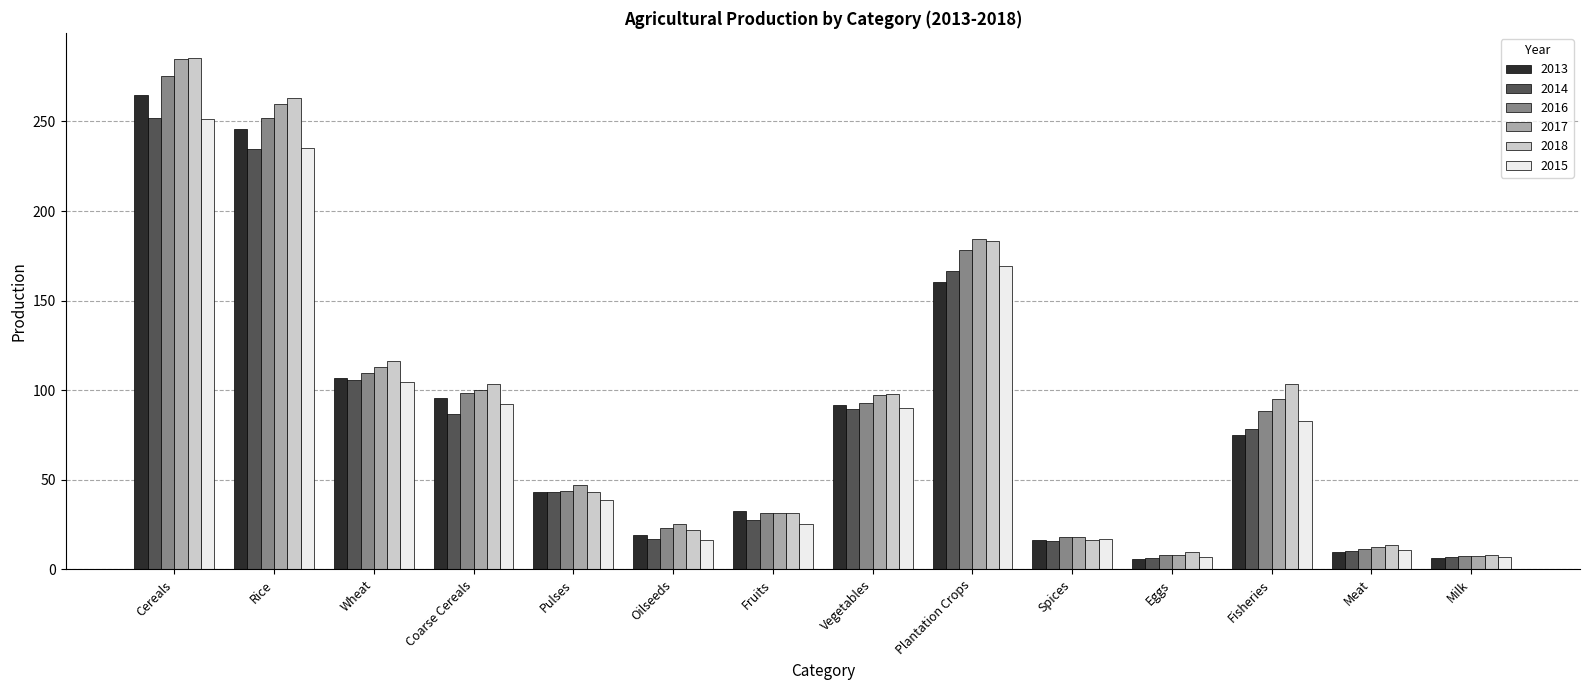

What is the difference between the 2013 values at Plantation Crops and Milk?

154.1